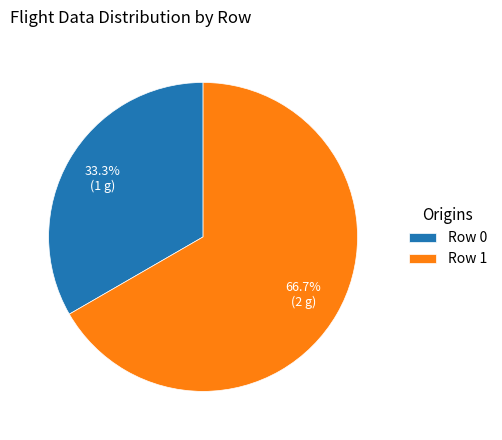

Which category accounts for the majority?

Row 1